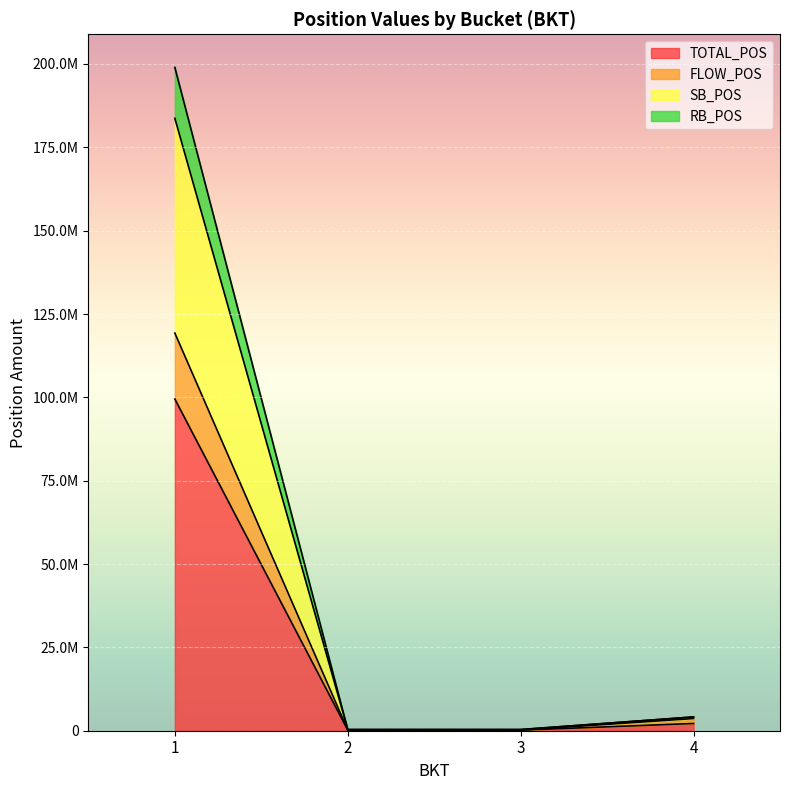

True or false: TOTAL_POS and SB_POS intersect in this chart.

False